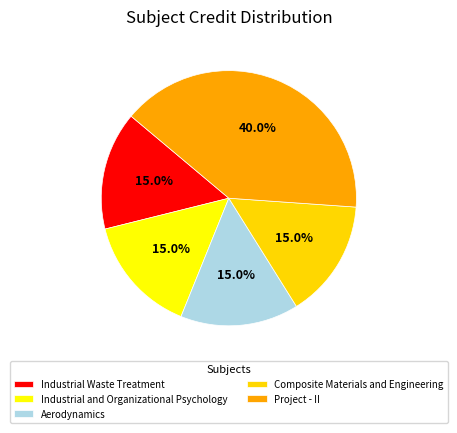

Which slice is the largest?

Project - II